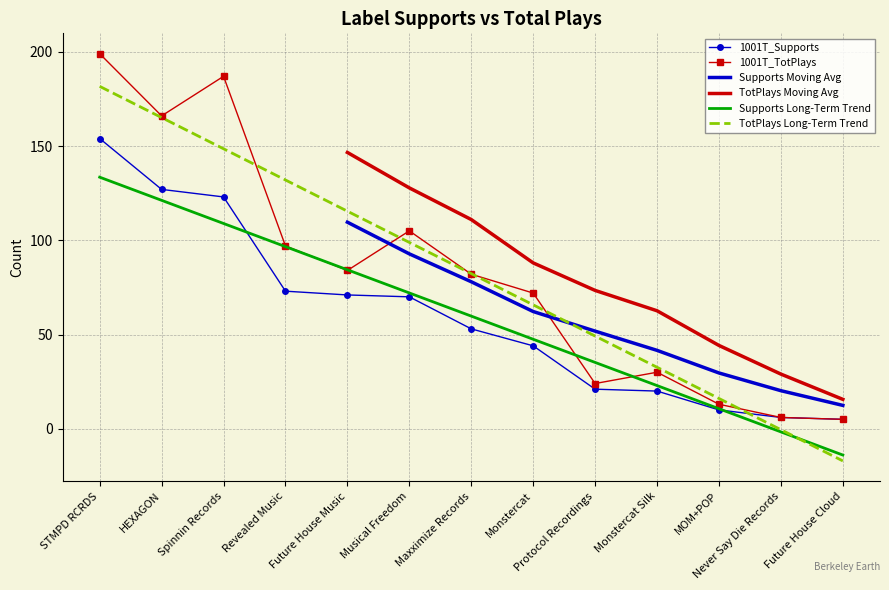

Which has a higher value, Protocol Recordings or HEXAGON?

HEXAGON